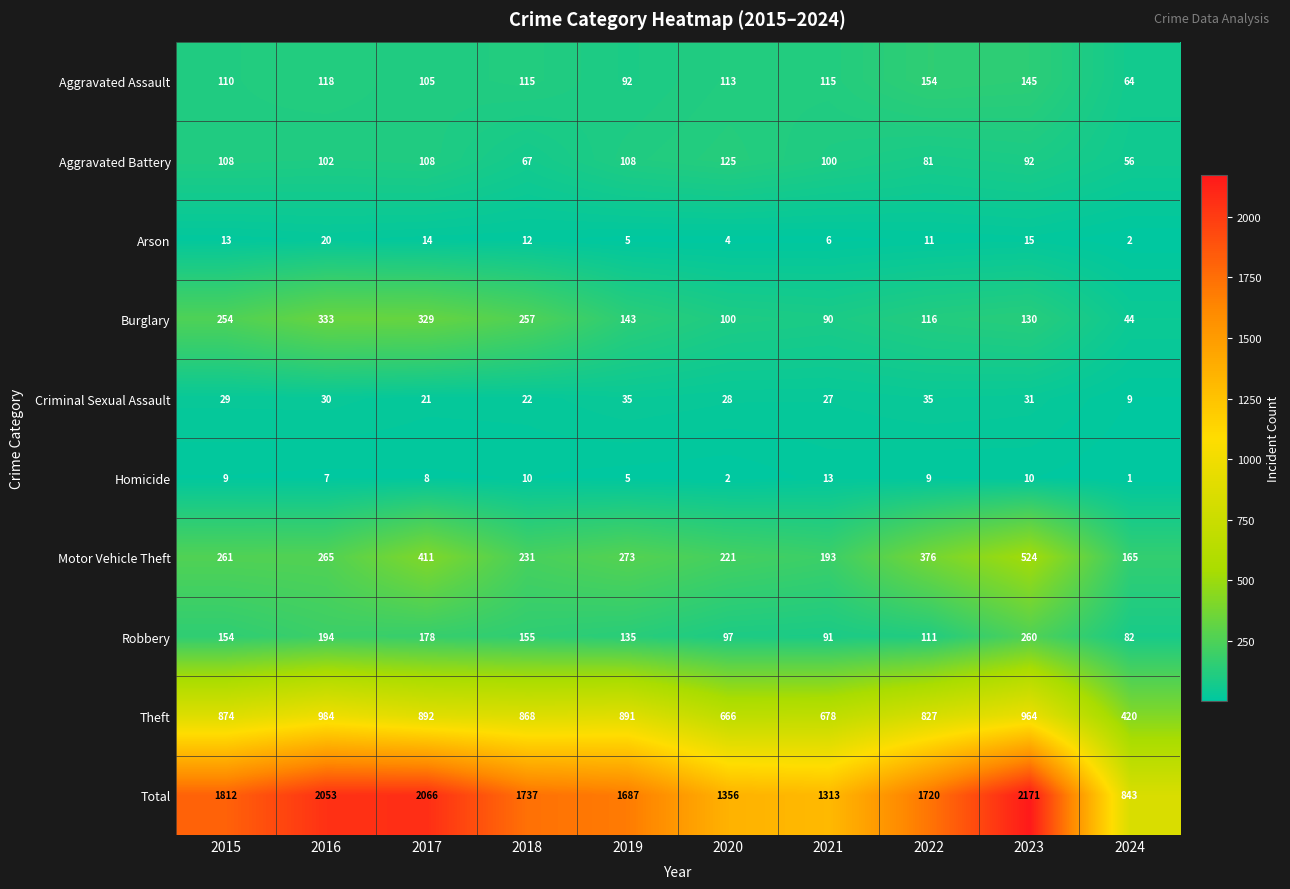

The value of Criminal Sexual Assault at 2022 is 46. True or false?

False